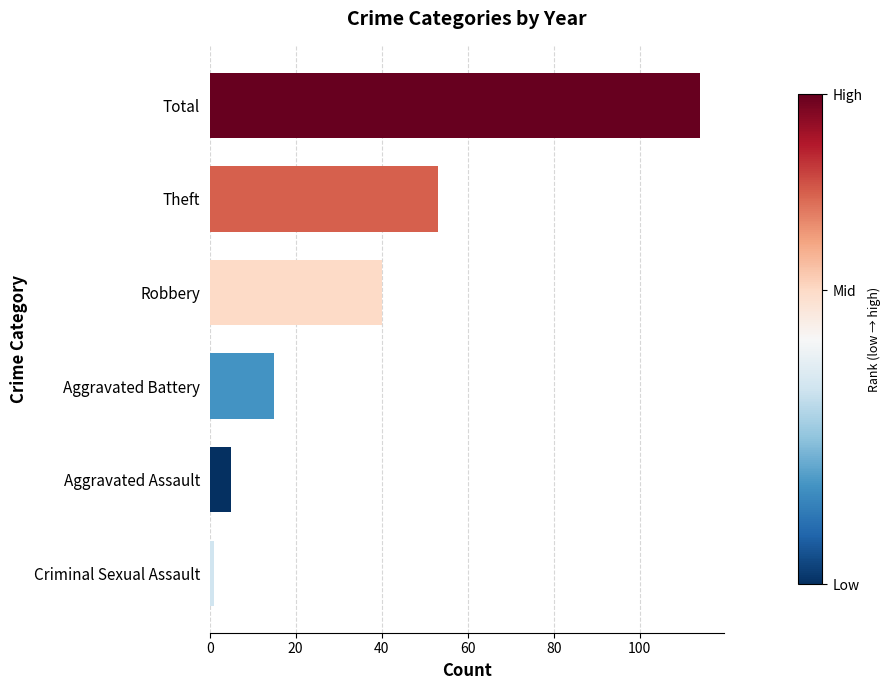

What is the value of the 4th bar from the left?

40